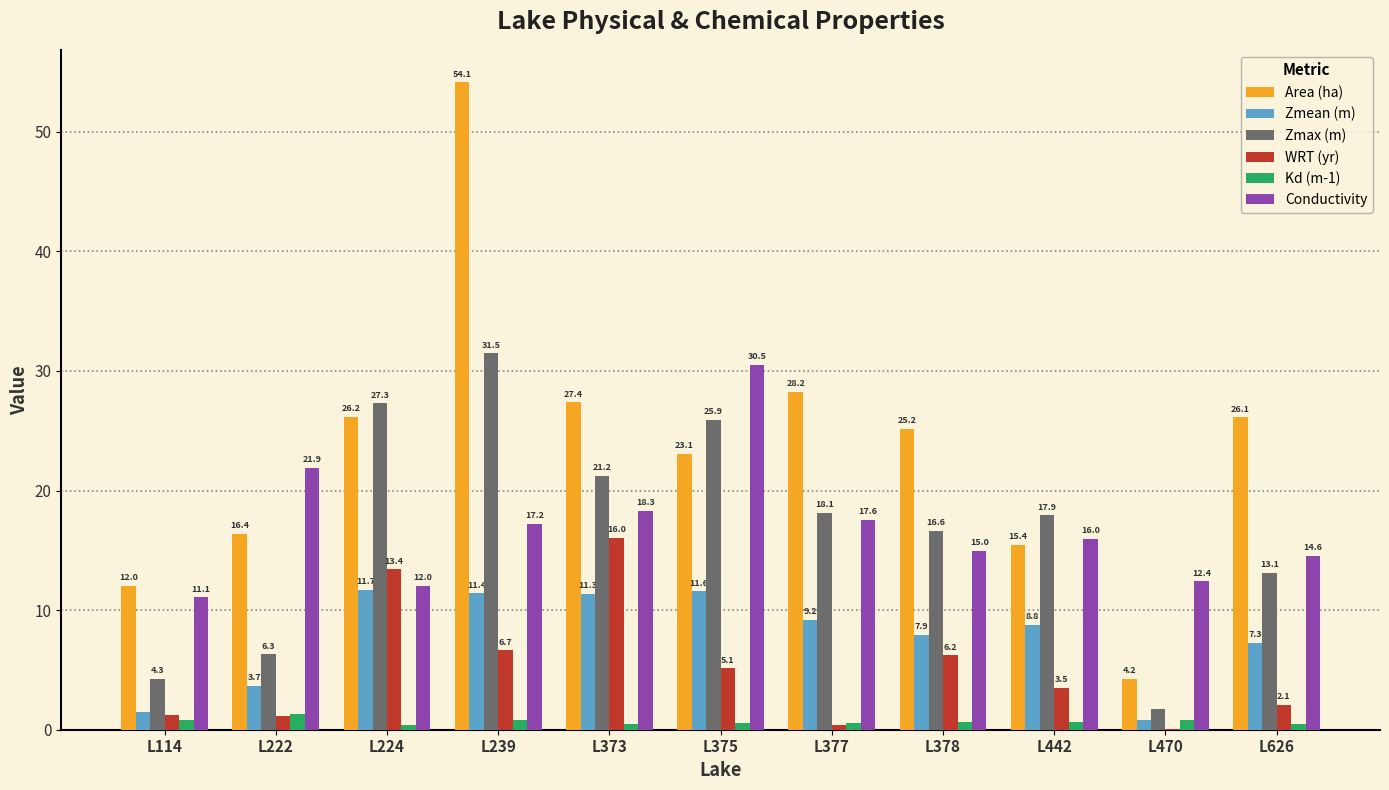

Which series has the largest total across all categories?

Area (ha)